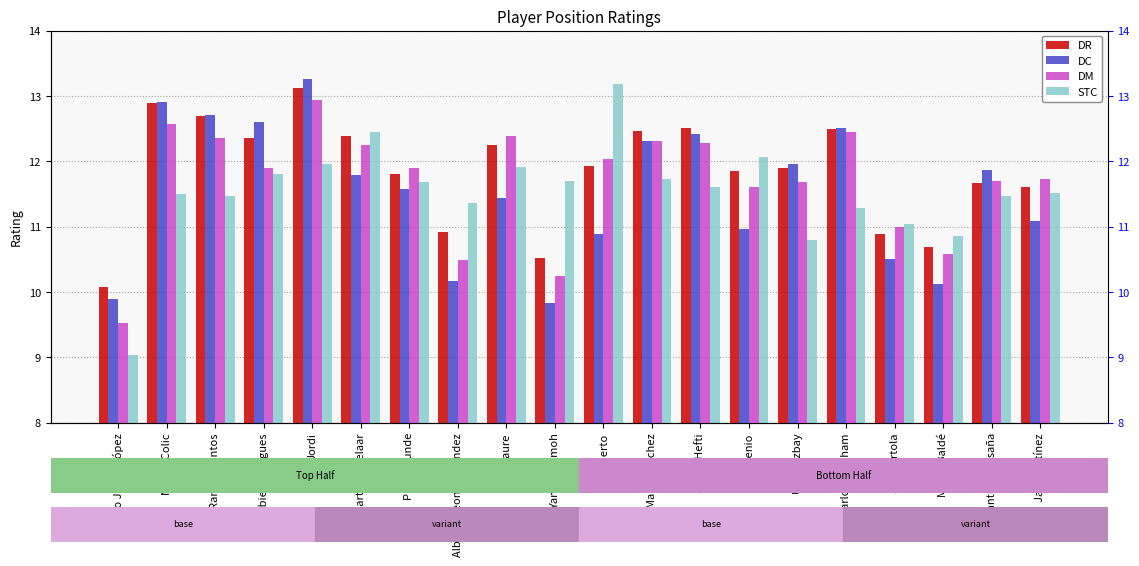

At which category is the sum across all series the highest?

Jordi